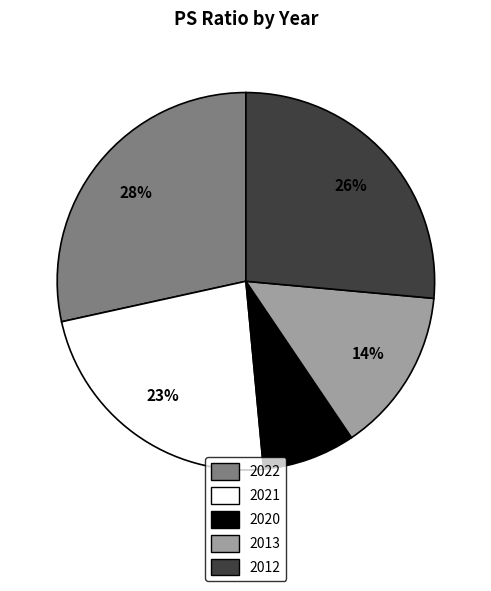

Which slice is the largest?

2022